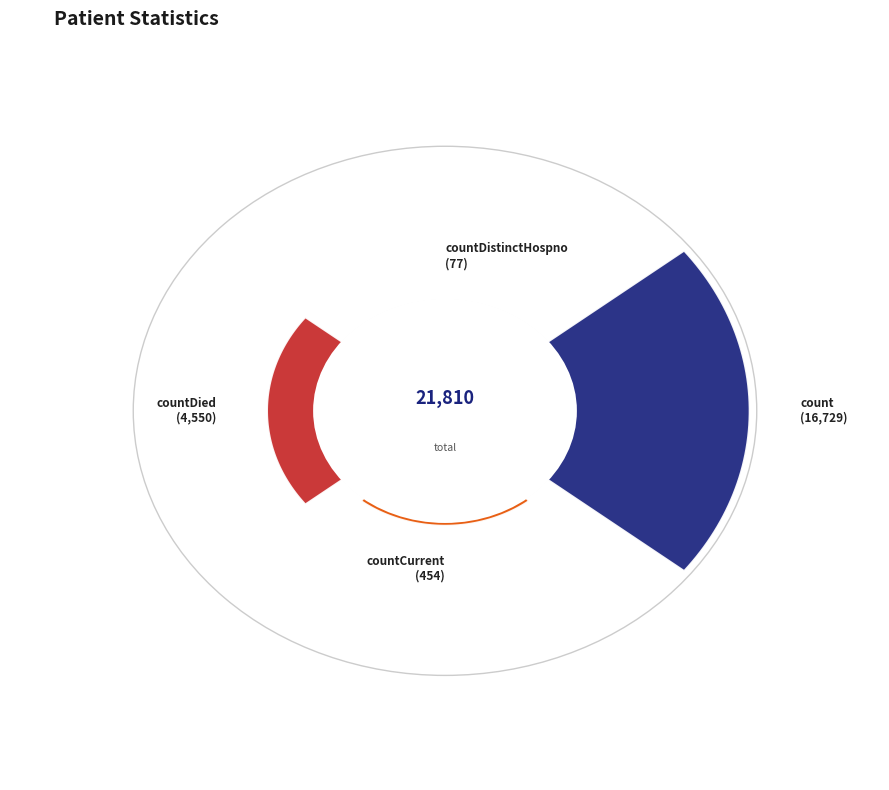

The count slice represents 87% of the pie. True or false?

False